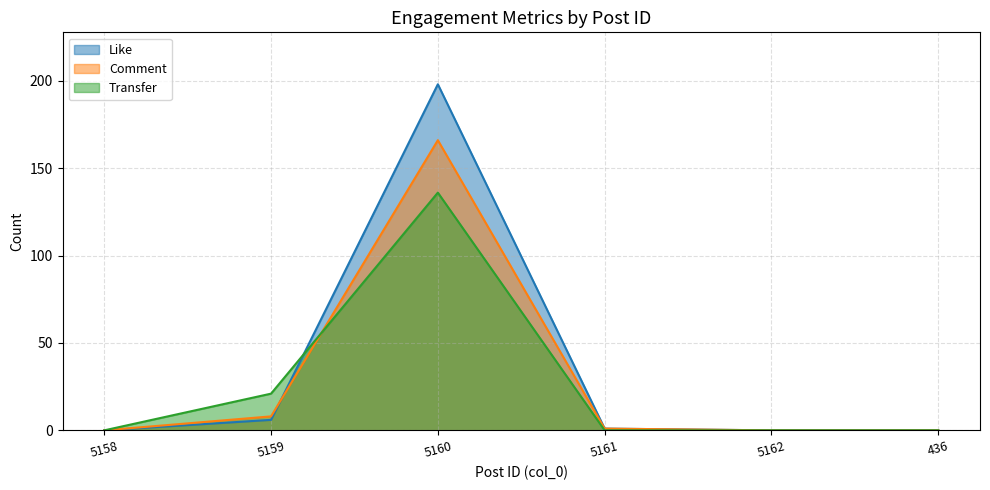

At how many categories does at least one series exceed 165?

1